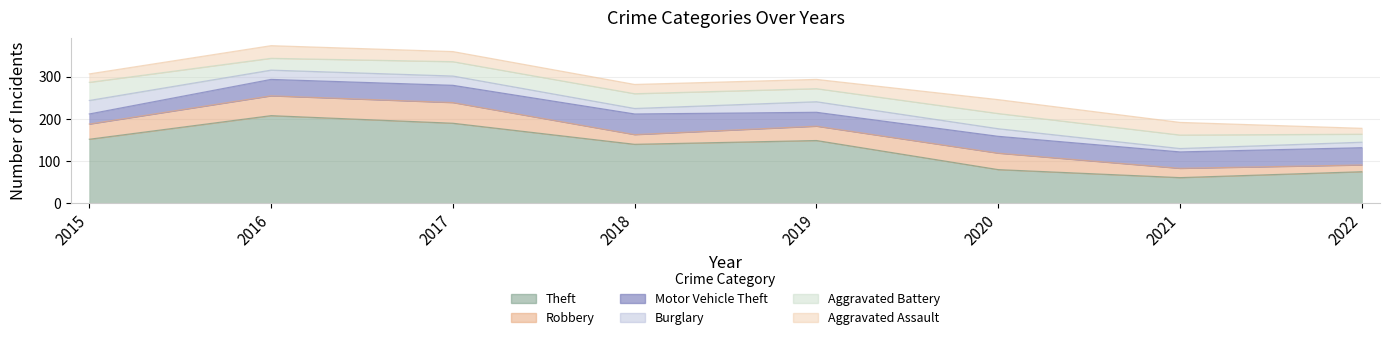

What is the smallest value displayed?

8